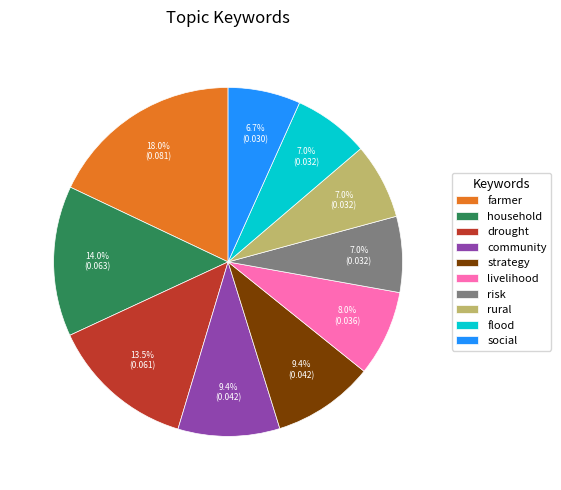

Which has a higher value, risk or livelihood?

livelihood